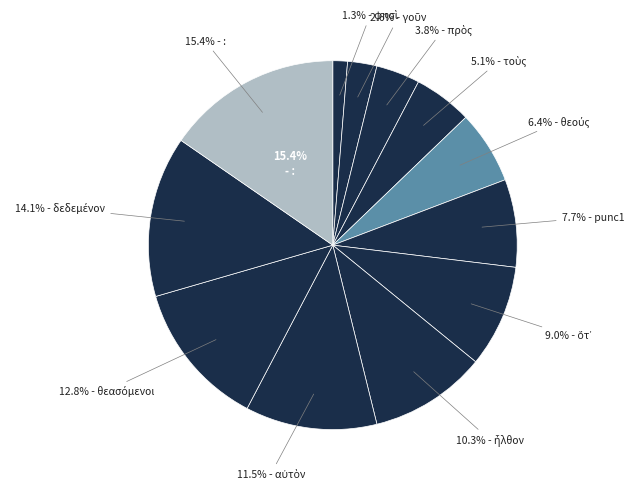

What percentage is the δεδεμένον slice, to the nearest percent?

14%